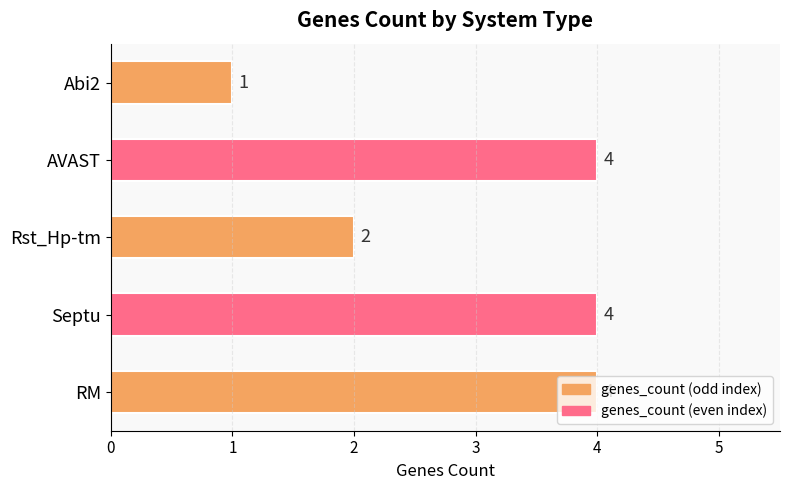

Does the chart contain stacked bars?

No